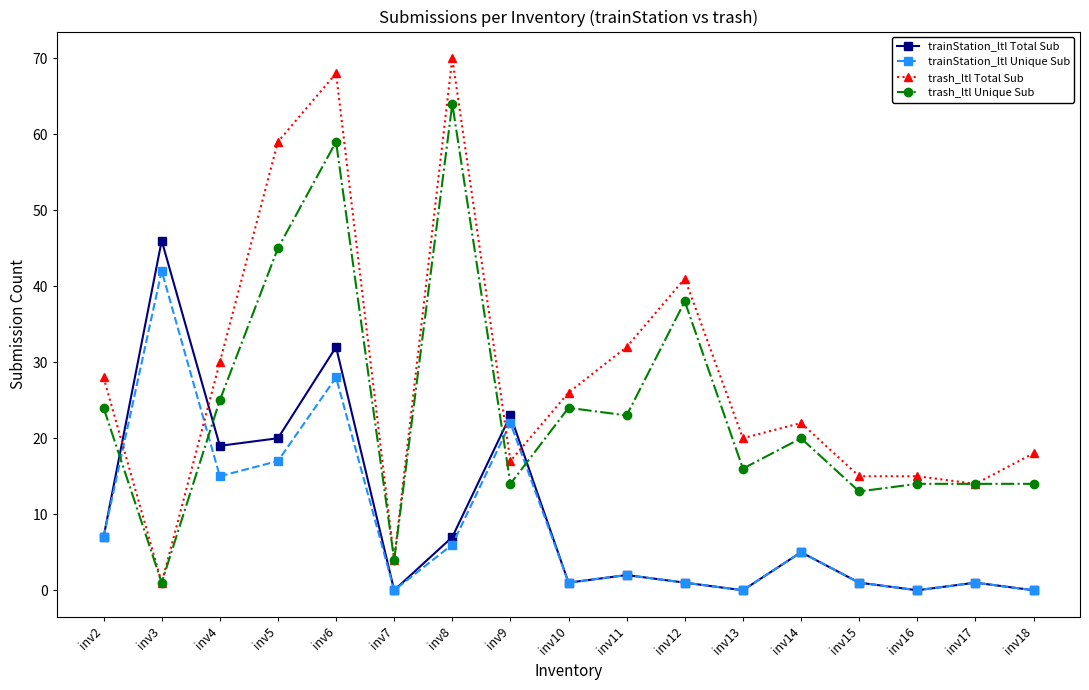

True or false: trainStation_ltl Unique Sub has a value of 27 at inv3.

False